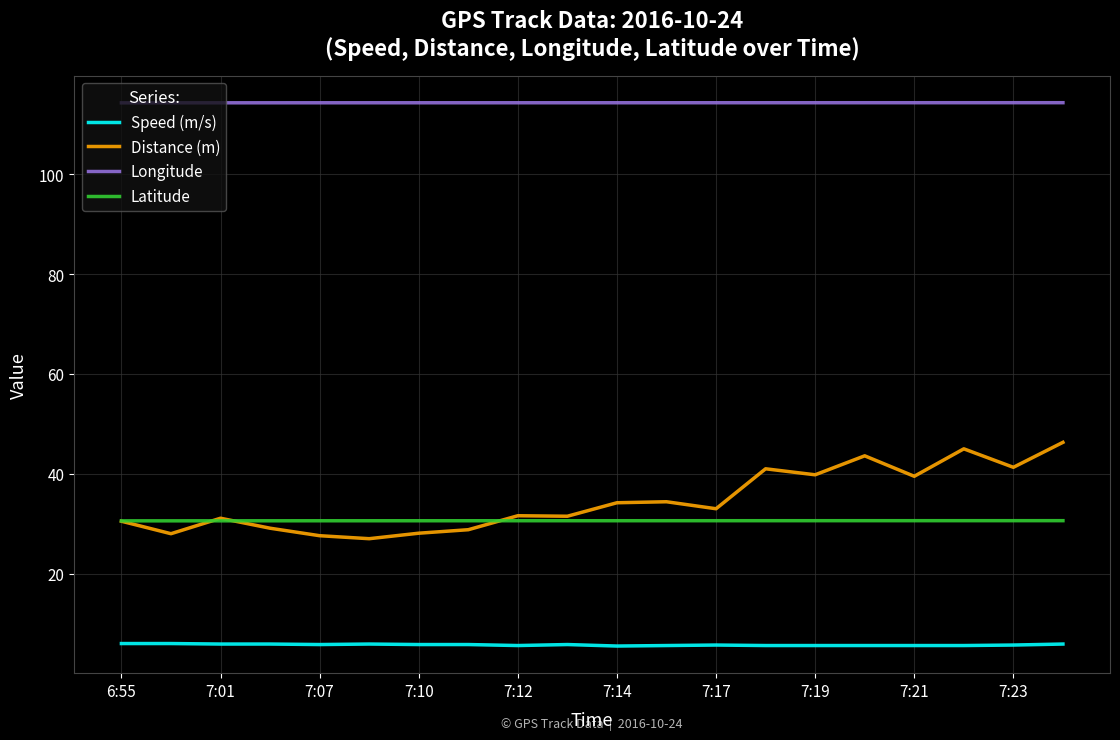

True or false: Distance (m) and Longitude intersect in this chart.

False